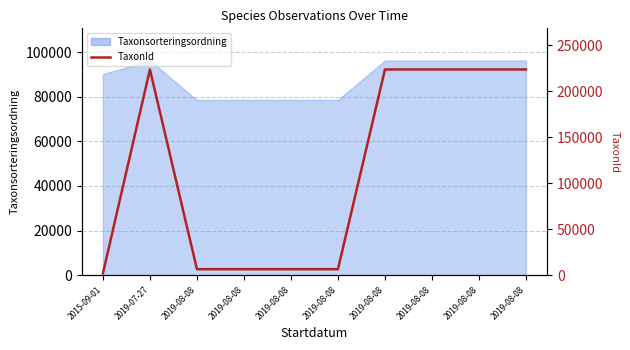

What is the label of the 4th point from the left?

2019-08-08